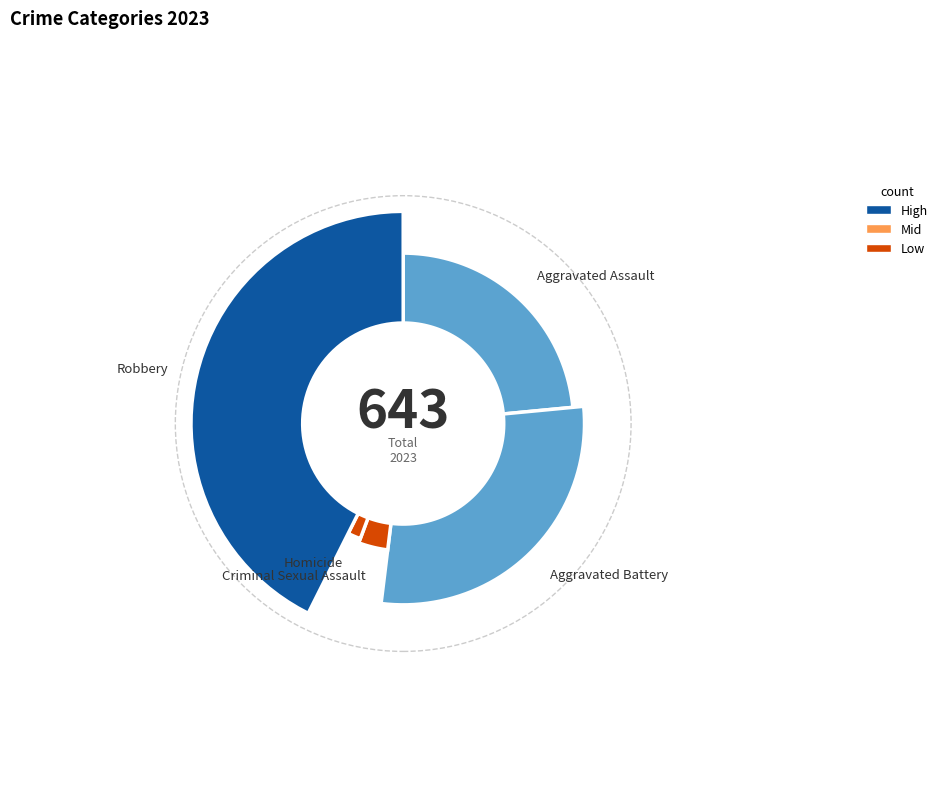

To the nearest percent, what portion does Aggravated Battery represent?

28%